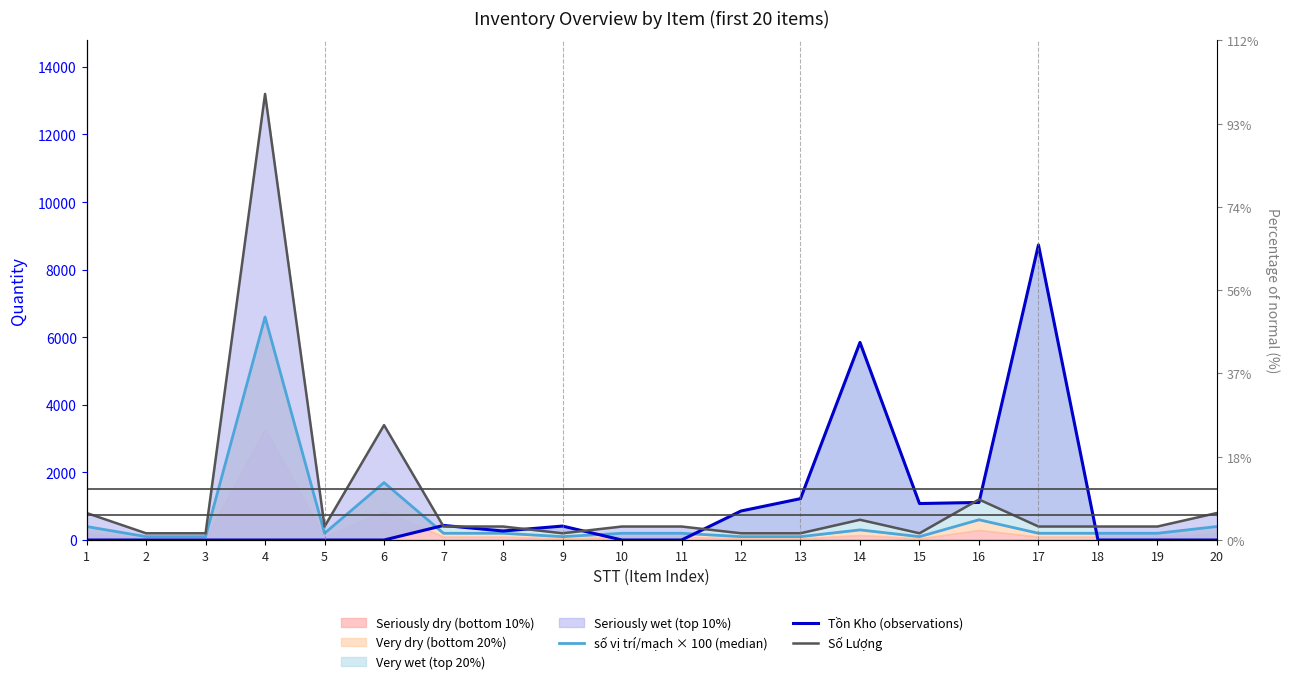

At how many categories does at least one series exceed 10452?

1